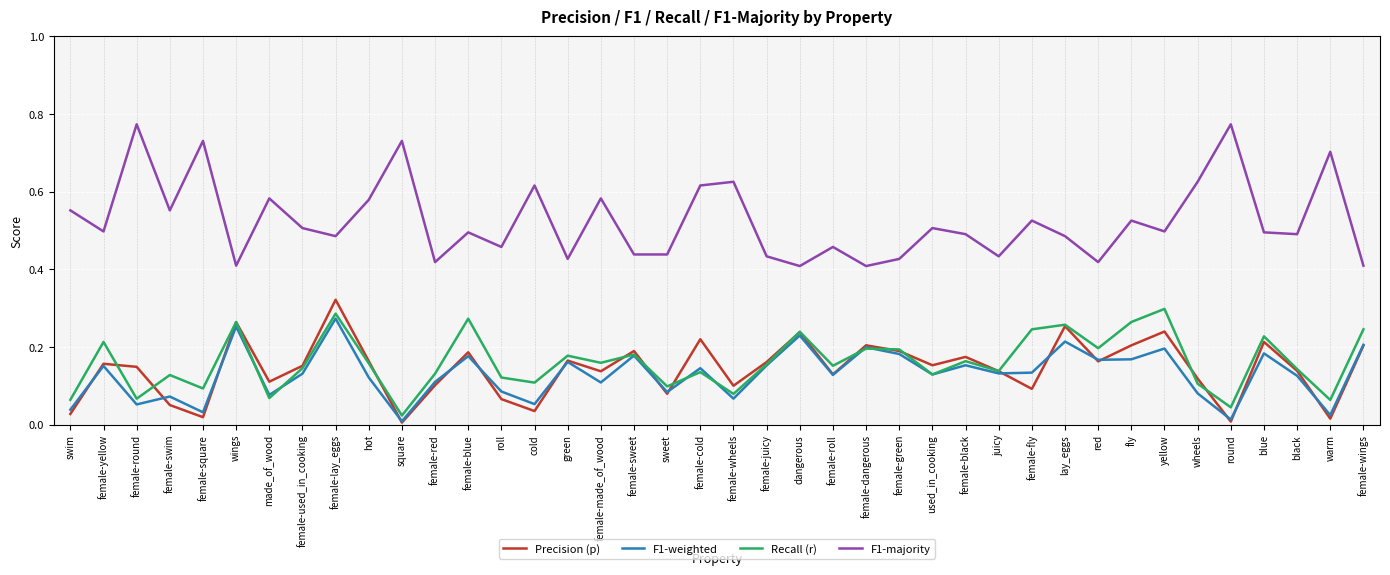

Which series has the largest range (max minus min)?

F1-majority